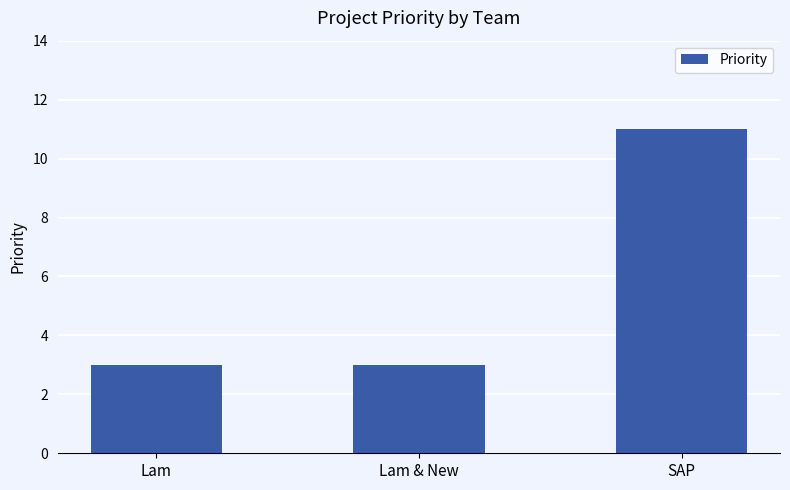

Count the values in the range 3 to 11.

3